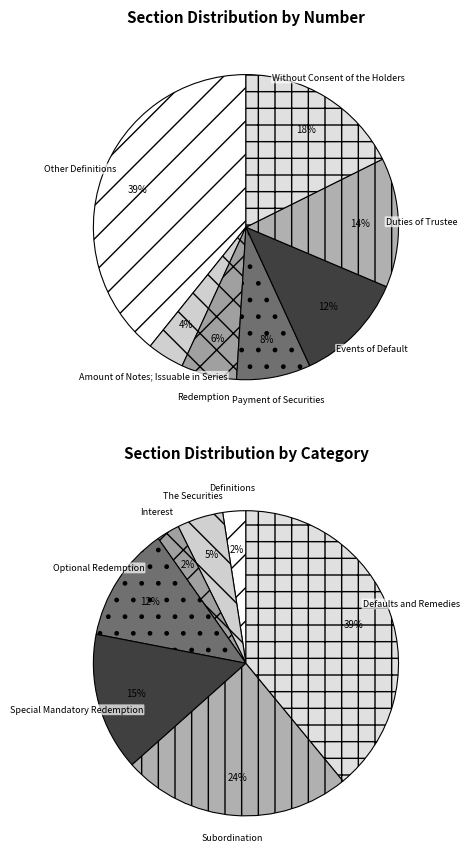

Count the number of slices in the pie.

7